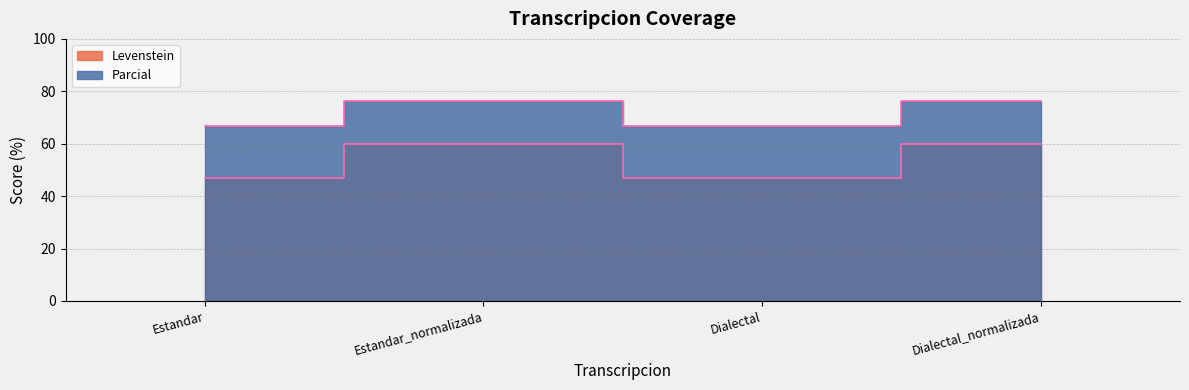

What is the label of the 3rd point from the left?

Dialectal